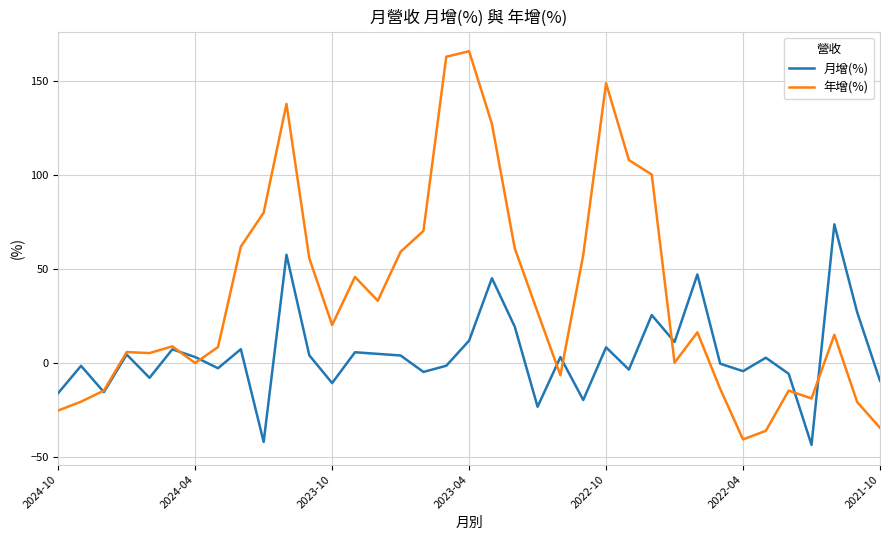

Rank the series by their average value, from lowest to highest.

月增(%), 年增(%)